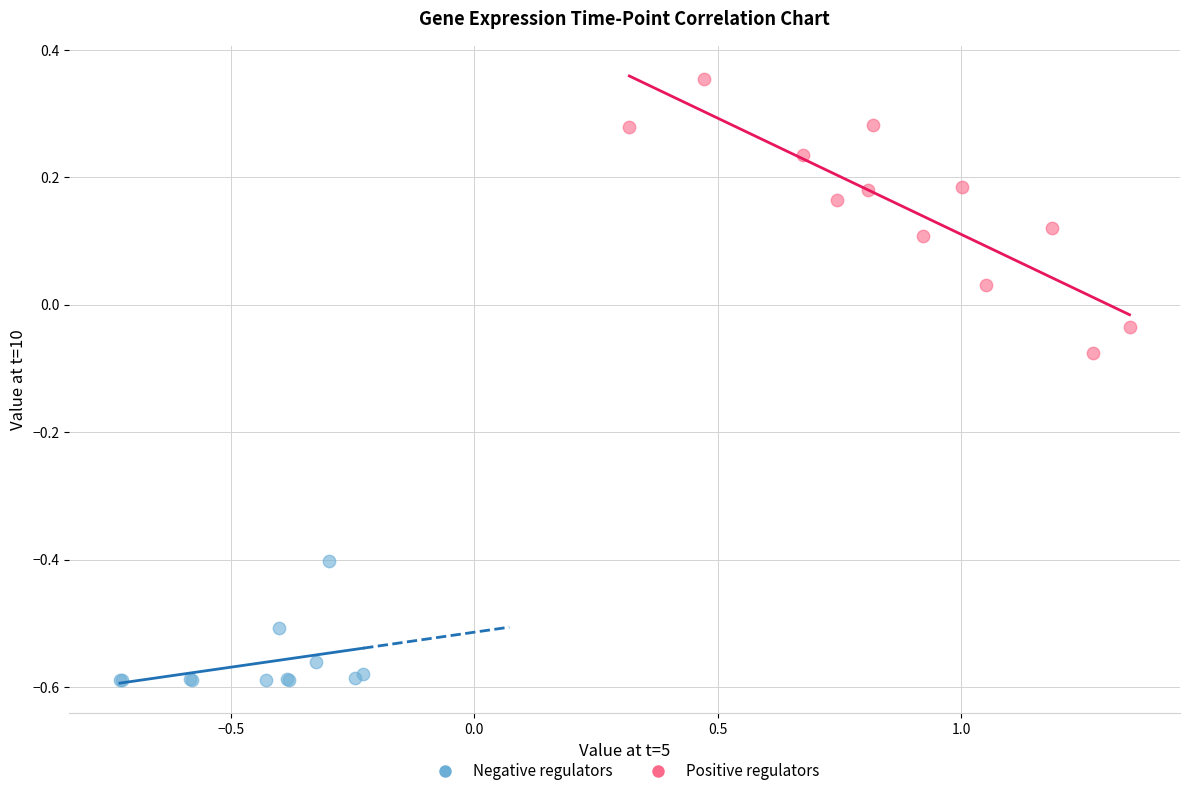

Which series has the largest Y range (max minus min)?

Positive regulators